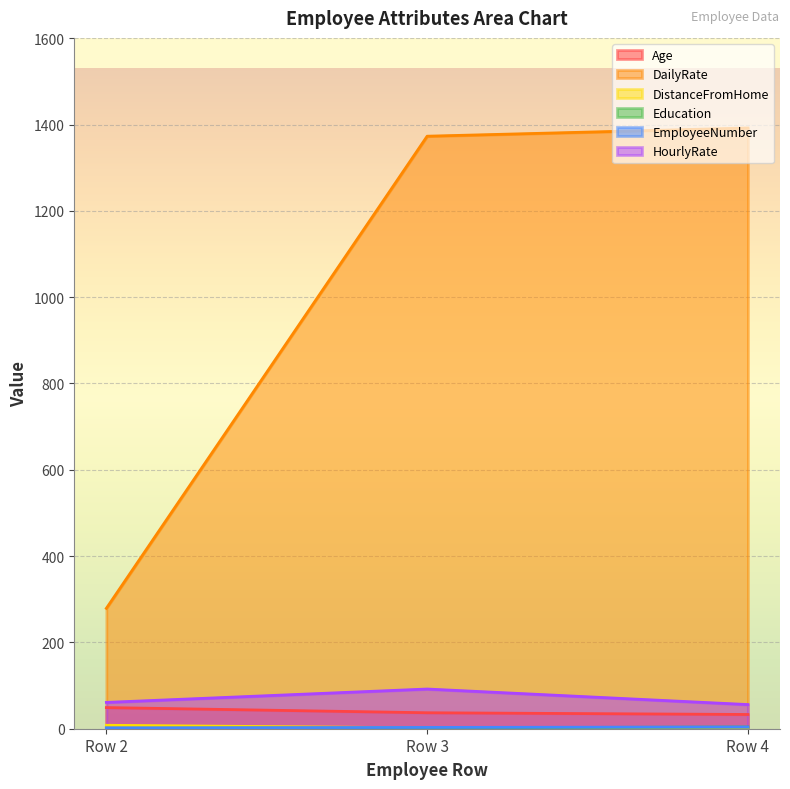

Reading right to left, transcribe all the data shown in this chart.

Age: Row 4=33	Row 3=37	Row 2=49
DailyRate: Row 4=1392	Row 3=1373	Row 2=279
DistanceFromHome: Row 4=3	Row 3=2	Row 2=8
Education: Row 4=4	Row 3=2	Row 2=1
EmployeeNumber: Row 4=4	Row 3=3	Row 2=2
HourlyRate: Row 4=56	Row 3=92	Row 2=61